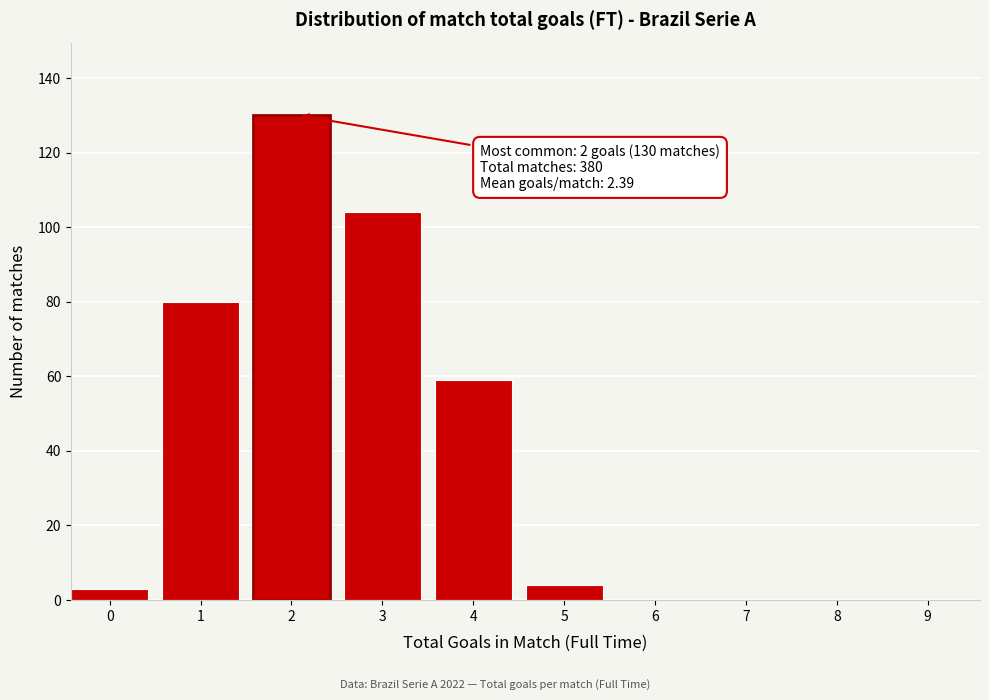

Reading left to right, what are all the values shown in this chart?

0=3	1=80	2=130	3=104	4=59	5=4	6=0	7=0	8=0	9=0